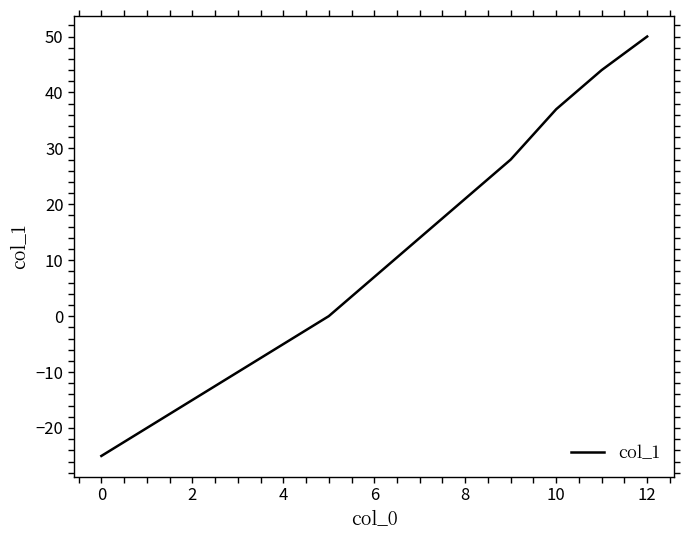

What is the maximum value shown in the chart?

50